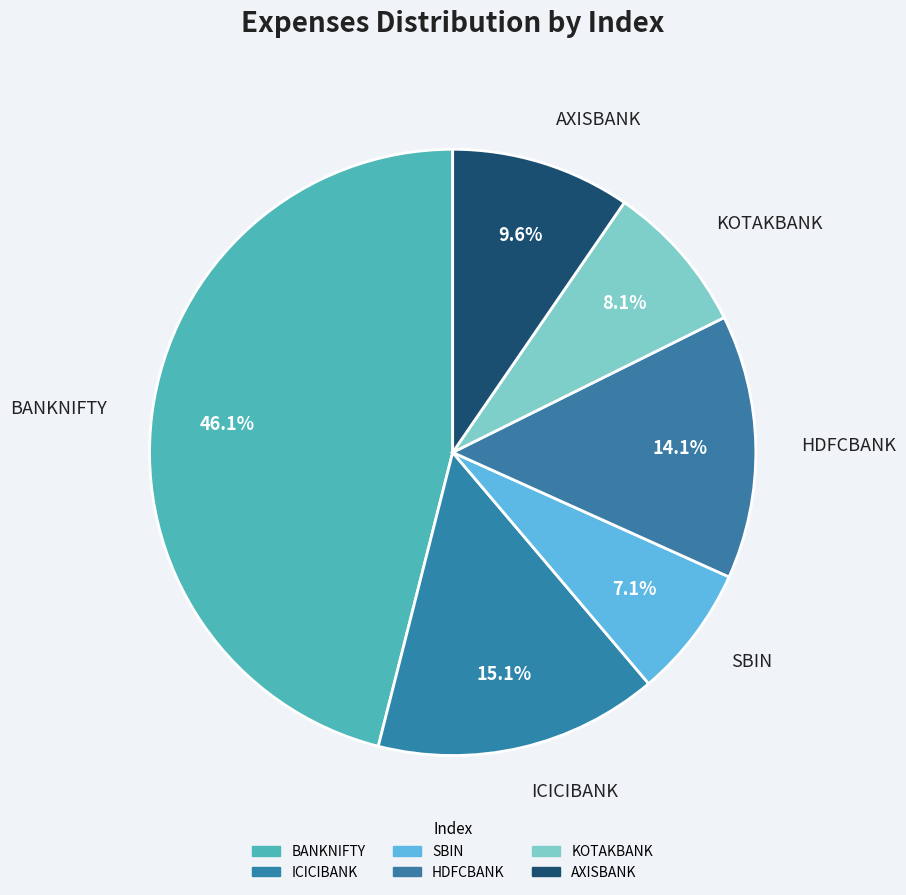

What is the smallest slice in the pie chart?

SBIN